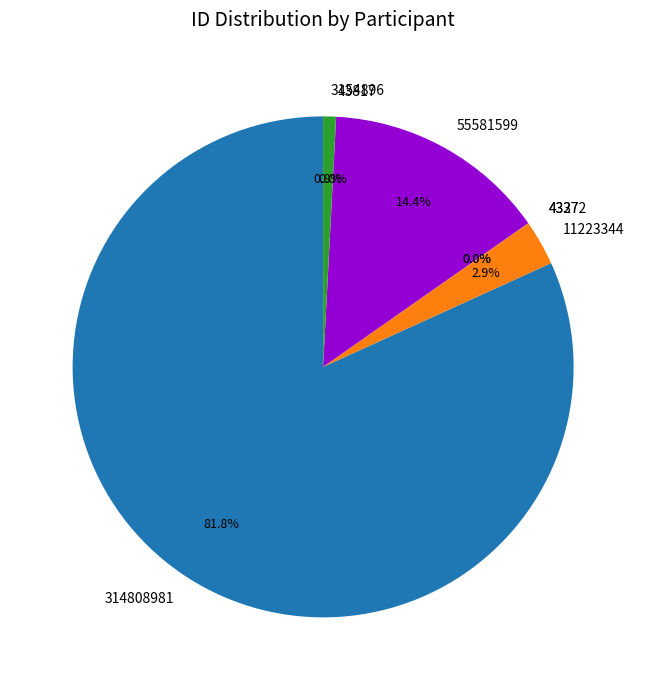

To the nearest percent, what is the average slice percentage?

14%